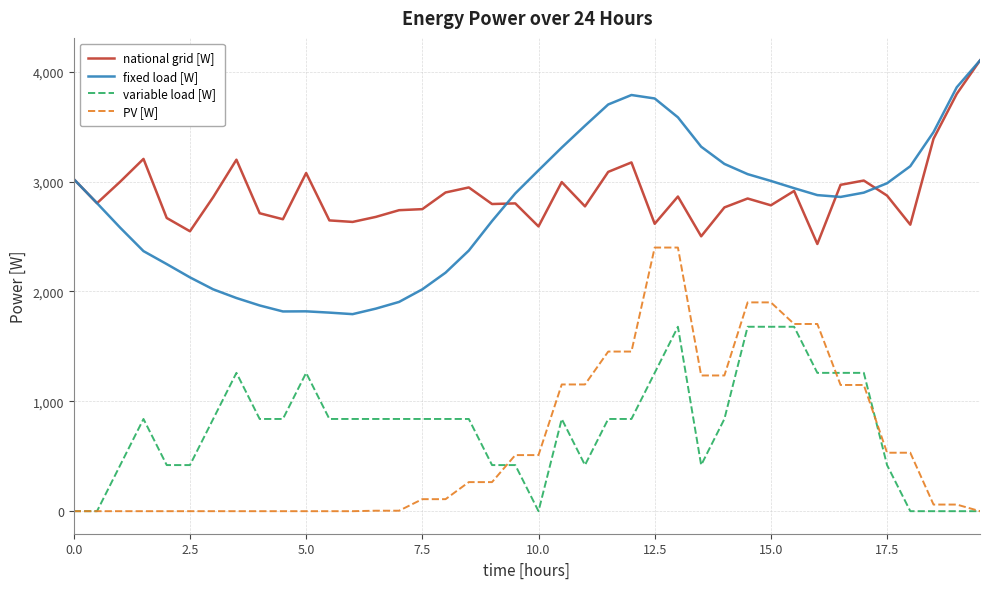

How many distinct data groups are displayed?

4